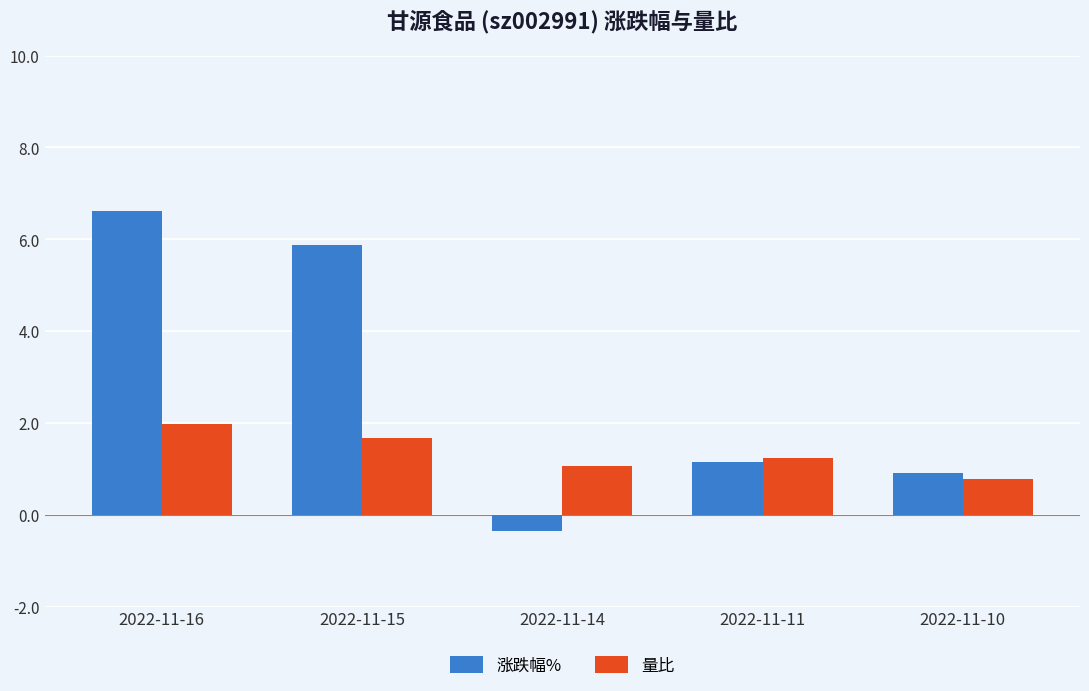

Are the bars grouped side by side (vs. stacked)?

Yes